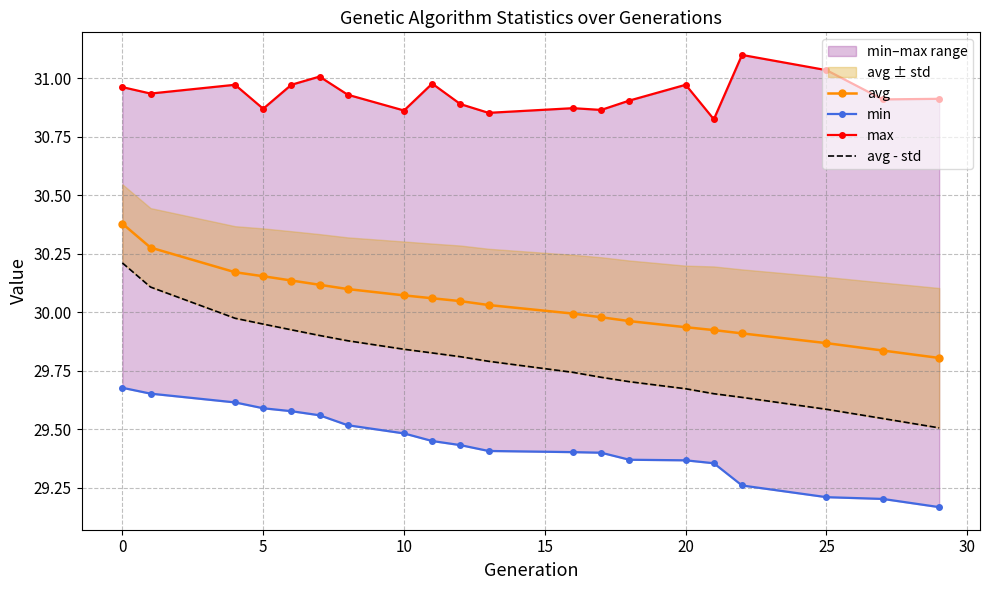

Is it true that min equals 29.6 at 5?

True